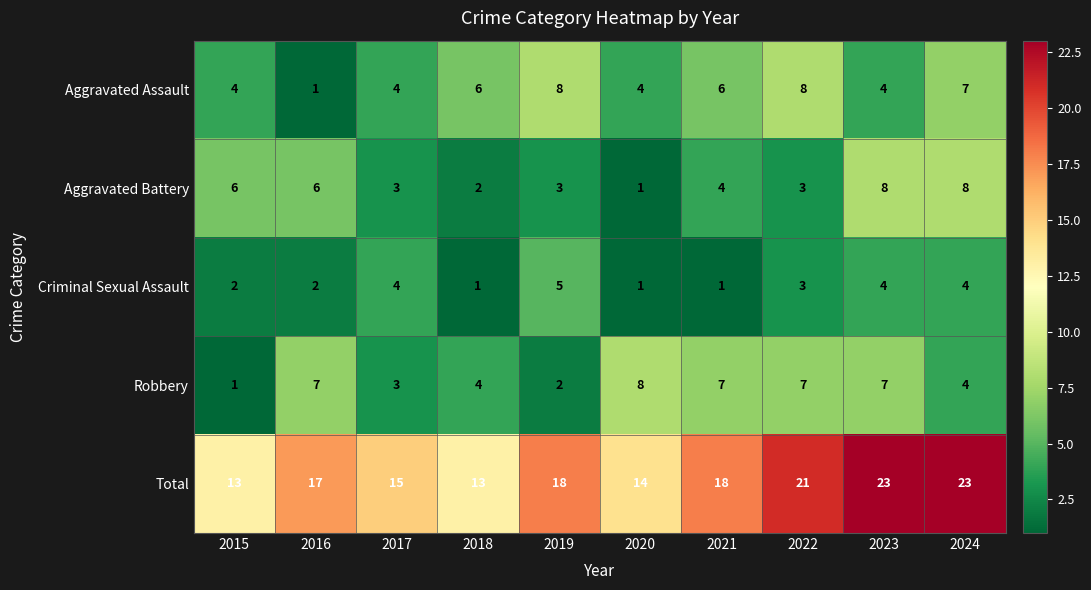

What is the spread (max minus min) of values at 2022?

18